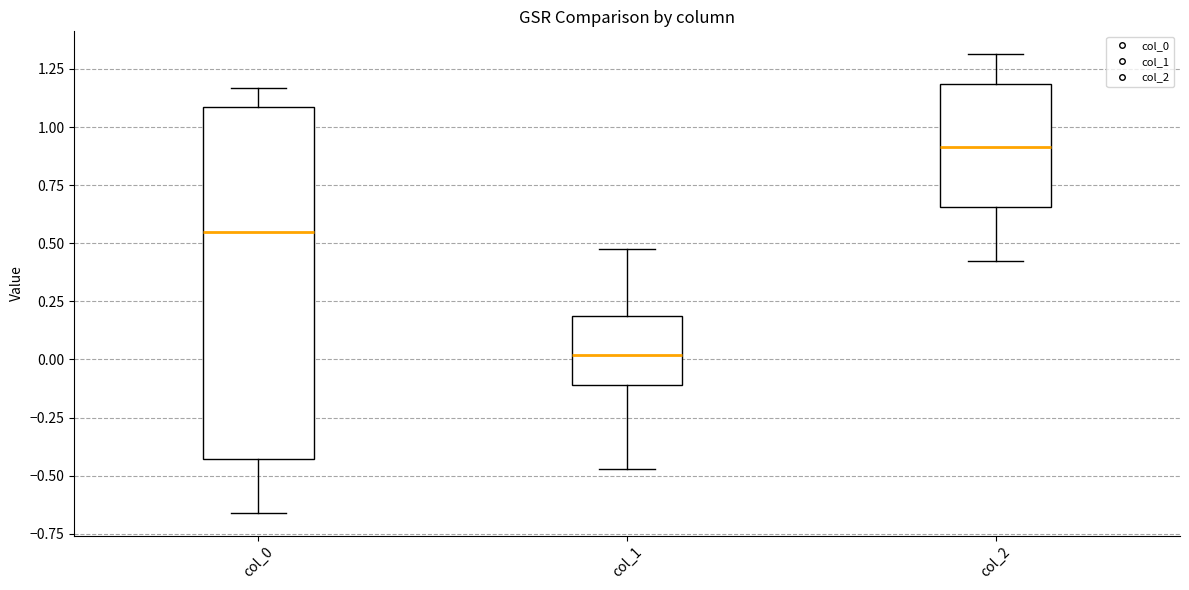

Comparing the boxes themselves (not the whiskers), which one is the tallest?

col_0